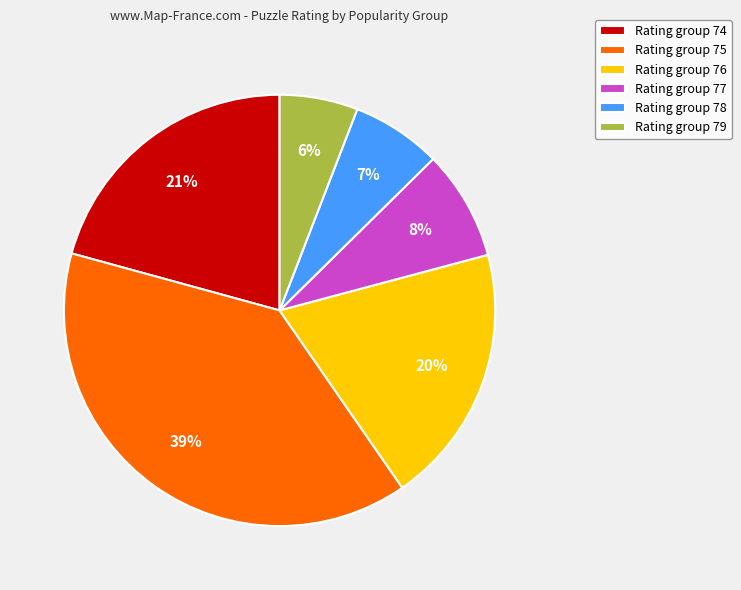

Do Rating group 78 and Rating group 75 together represent more than half of the pie?

No